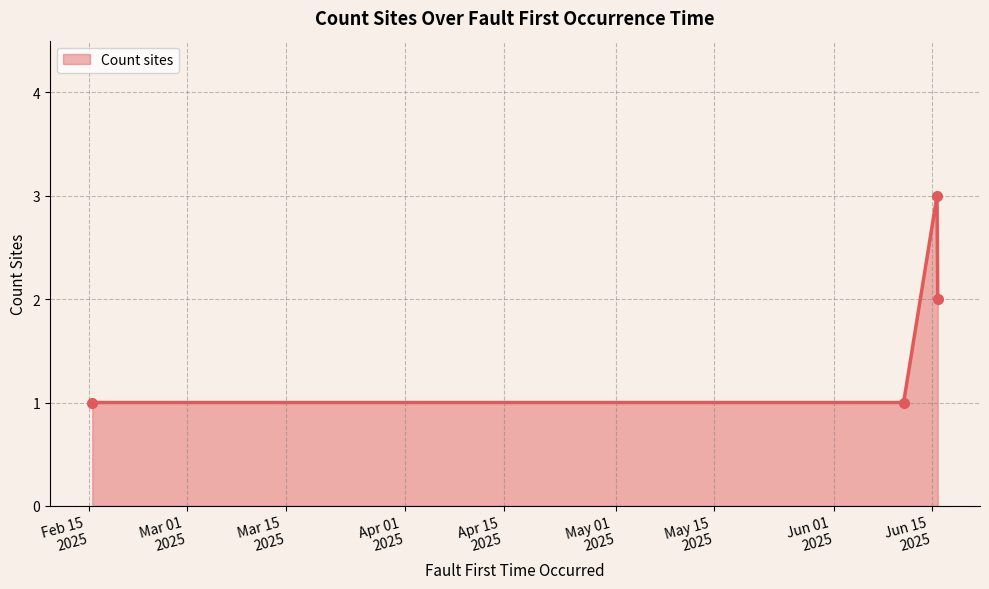

What is the sum of all values?

7